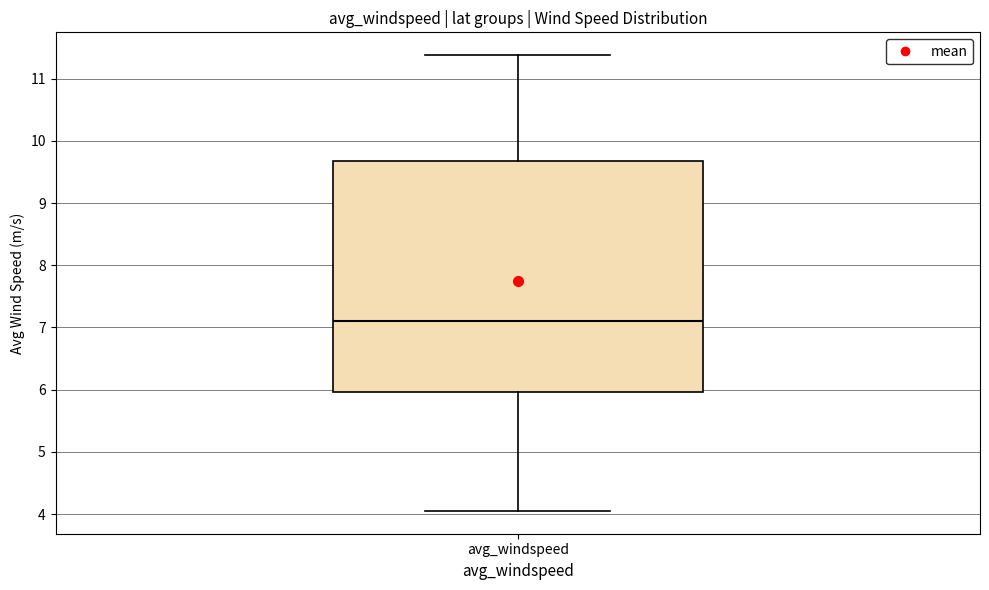

Transcribe this box plot: give where the median line is, the range the box spans, and where the two whiskers end, as read against the y-axis. The values are not printed on the chart, so give them approximately, as read against the axis.

median 7.1, box 6.0 to 9.7, whiskers 4.0 to 11.4